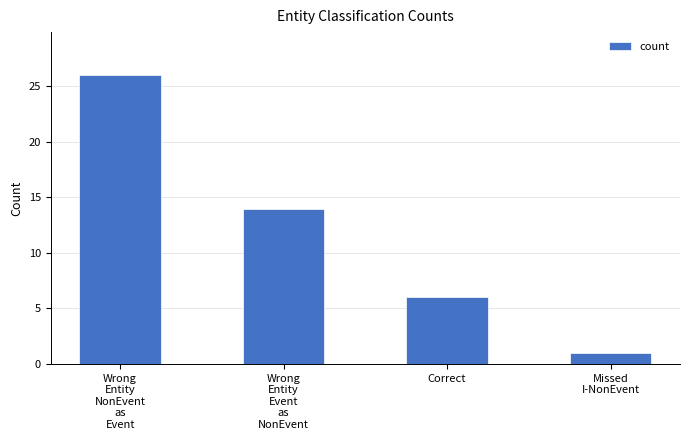

Reading right to left, transcribe all the data shown in this chart.

Missed
I-NonEvent=1	Correct=6	Wrong
Entity
Event
as
NonEvent=14	Wrong
Entity
NonEvent
as
Event=26